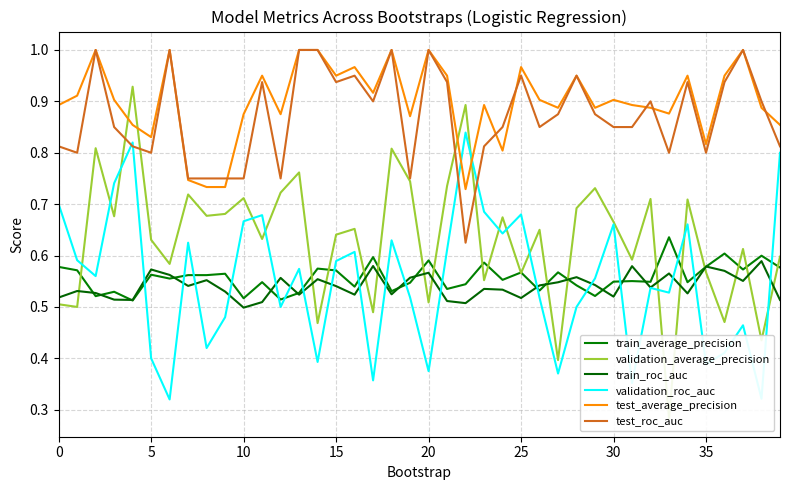

Rank the series by their maximum value, from lowest to highest.

train_roc_auc, train_average_precision, validation_roc_auc, validation_average_precision, test_average_precision, test_roc_auc